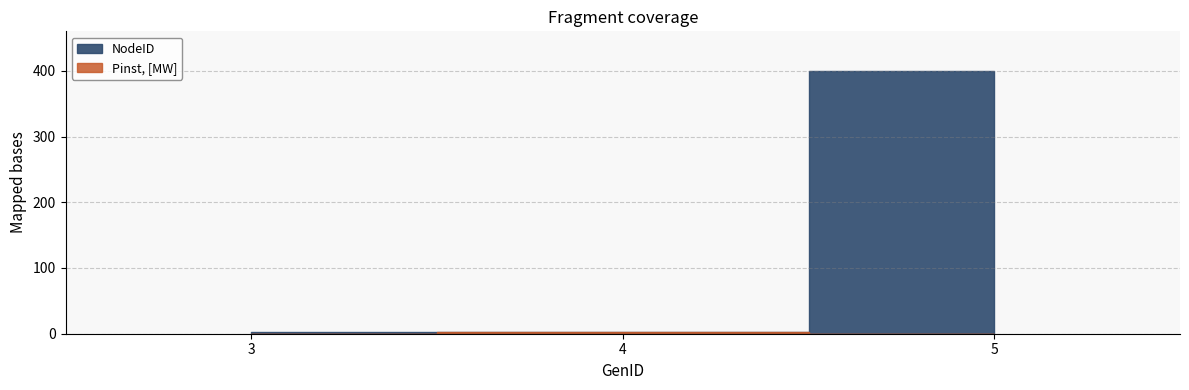

At 5, list the series in order from smallest to largest.

Pinst, [MW], NodeID